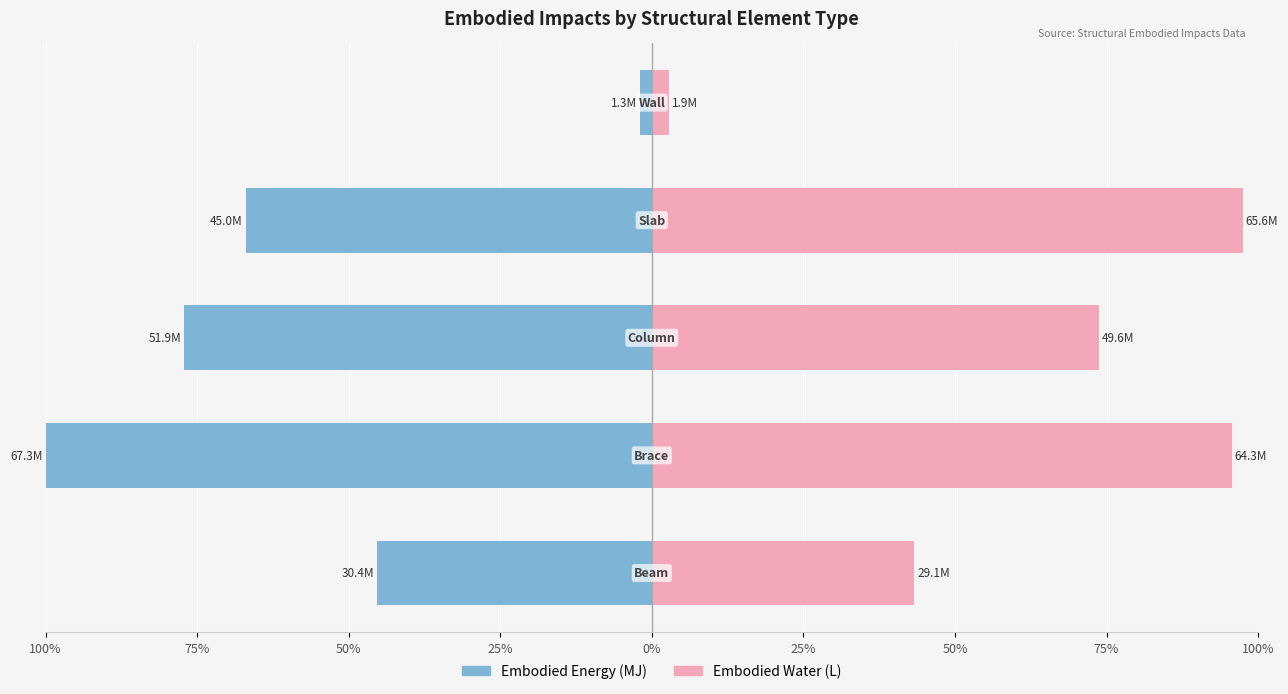

At how many categories does at least one series exceed 16?

4